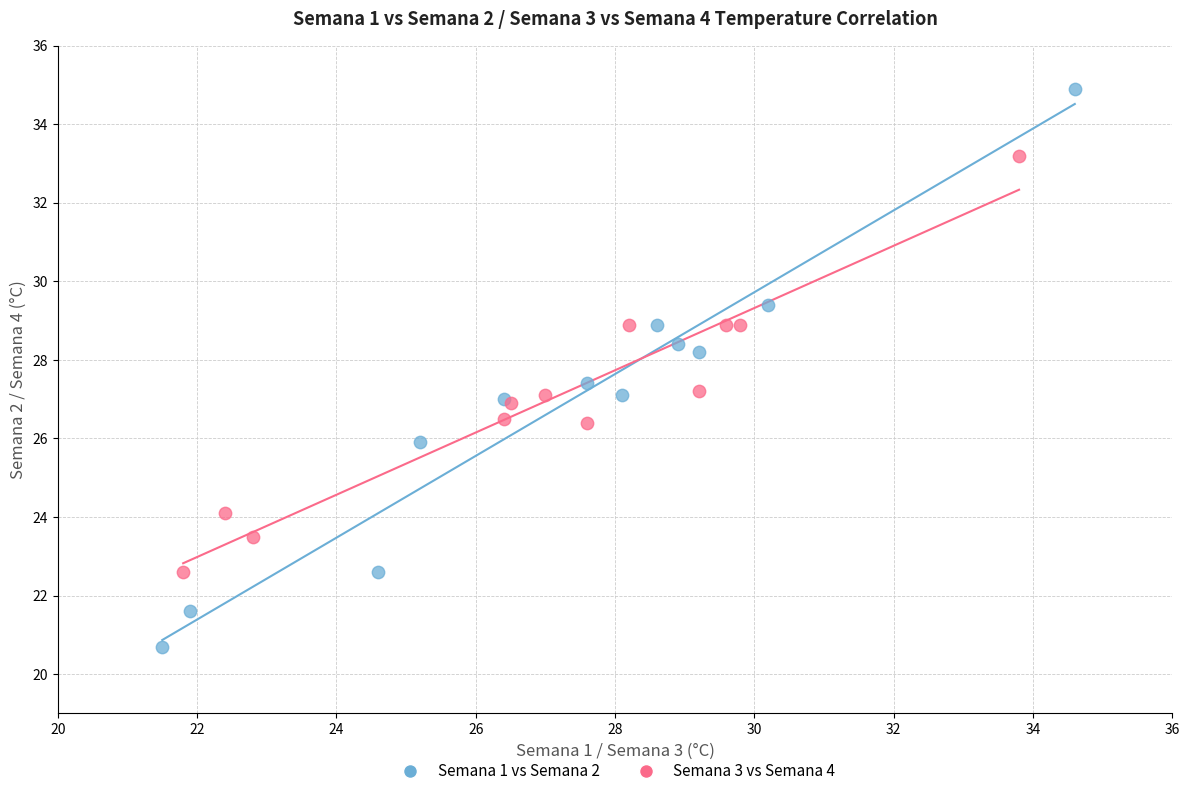

Which series reaches the maximum Y coordinate?

Semana 1 vs Semana 2